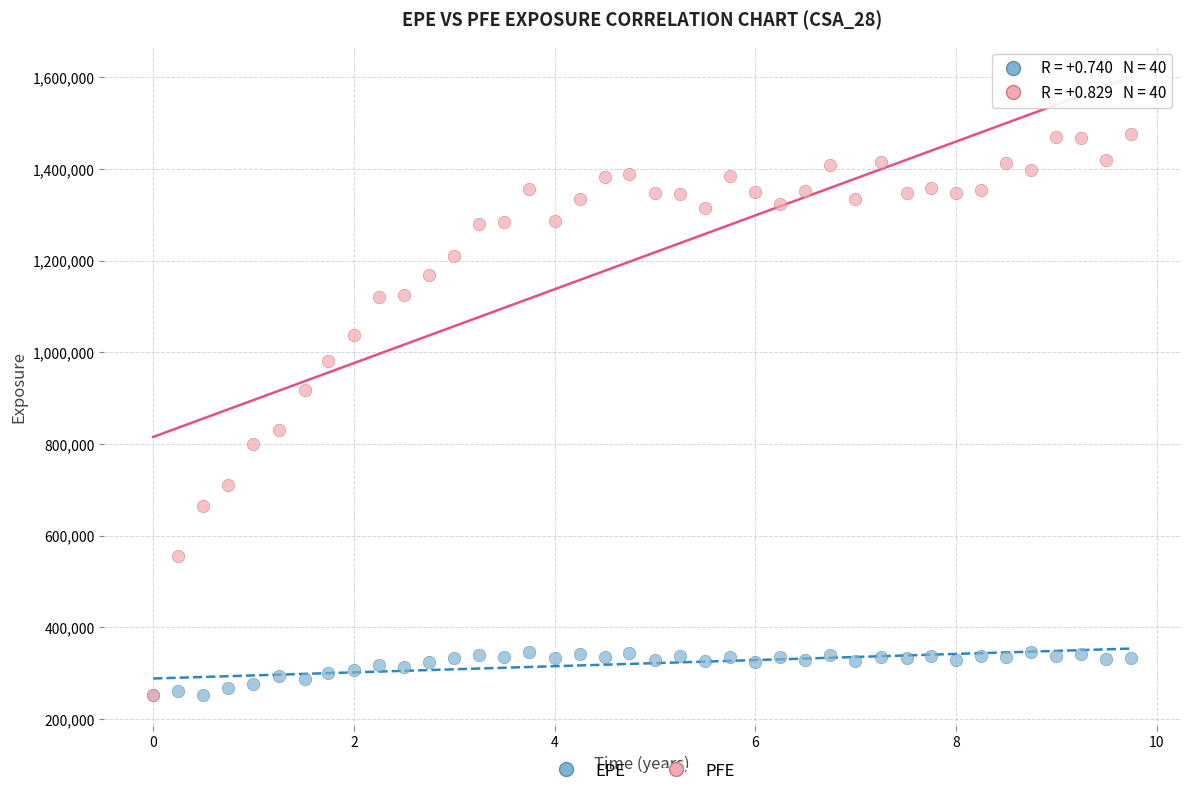

In the PFE series, what Y value is closest to 864327?

830822